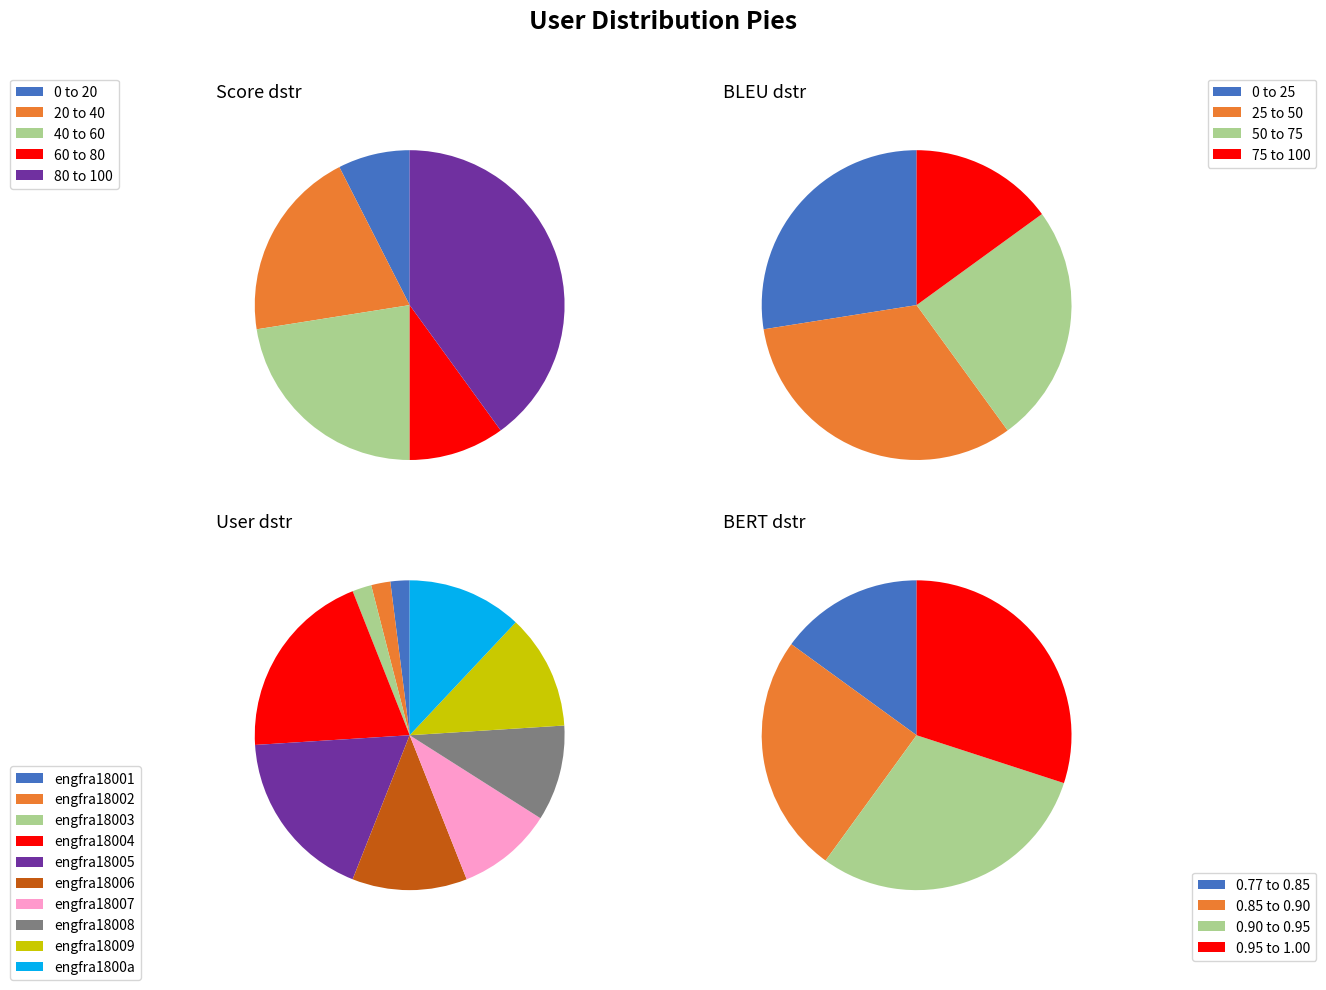

Combined, what portion of the pie is engfra18004 and engfra18002?

22.0%